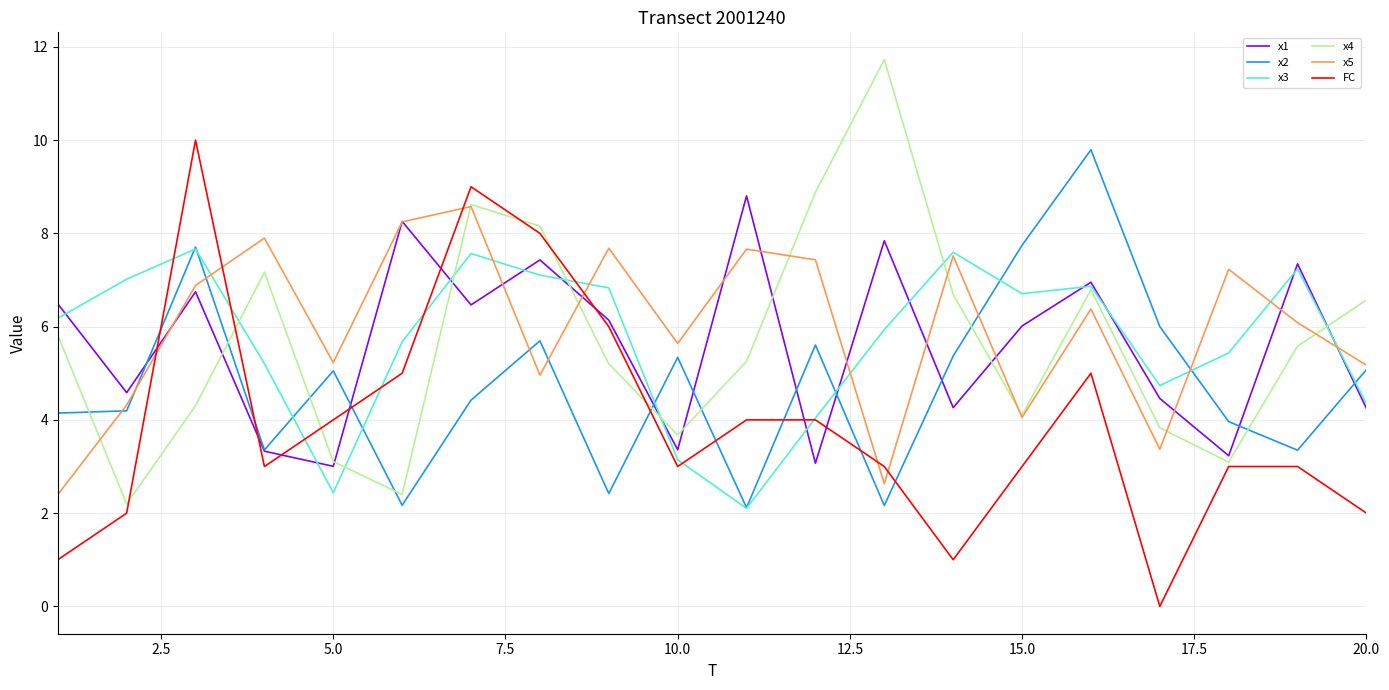

Which series ends up on top after the final intersection of x4 and x2?

x4